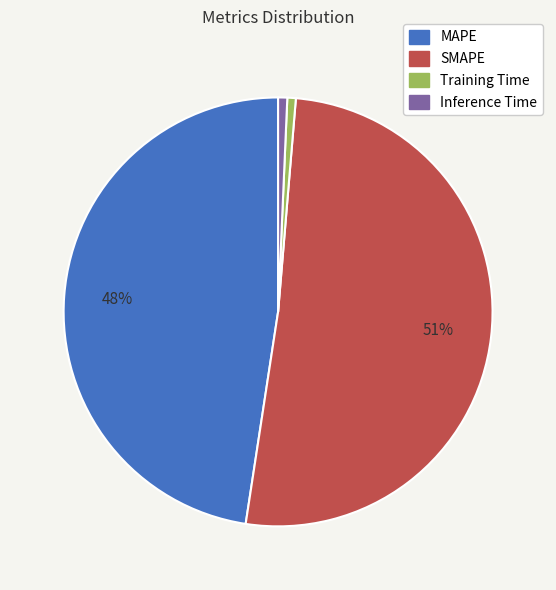

The Inference Time slice represents 11% of the pie. True or false?

False